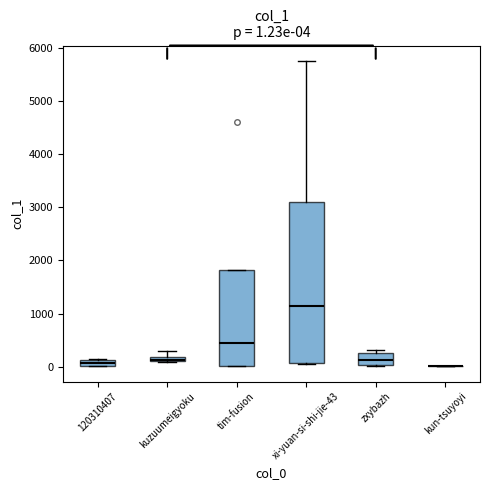

Which box is the tallest, from its lower edge to its upper edge?

xi-yuan-si-shi-jie-43